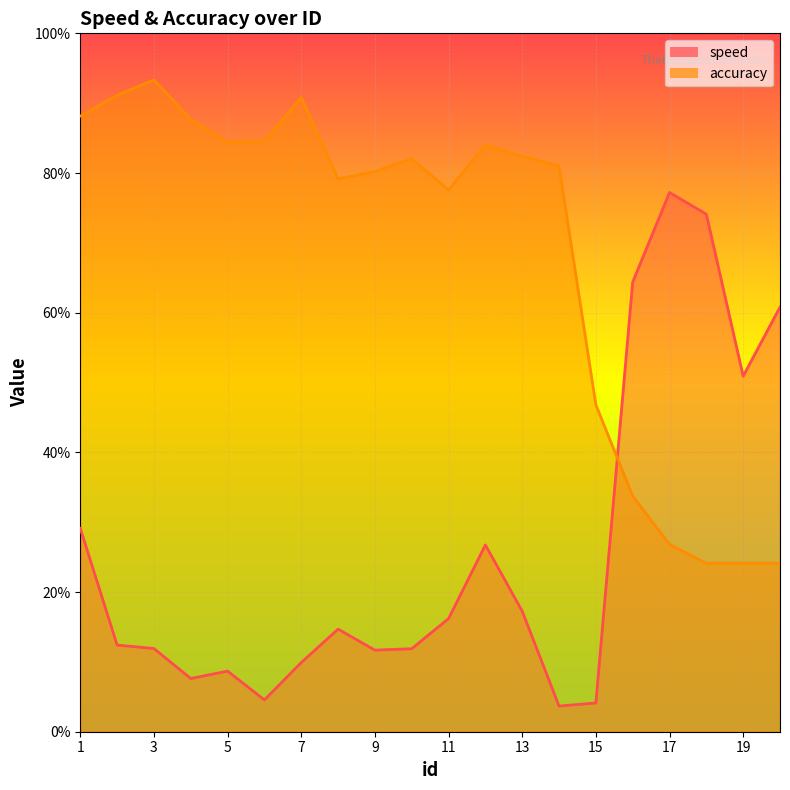

What is the maximum value for speed?

1.2